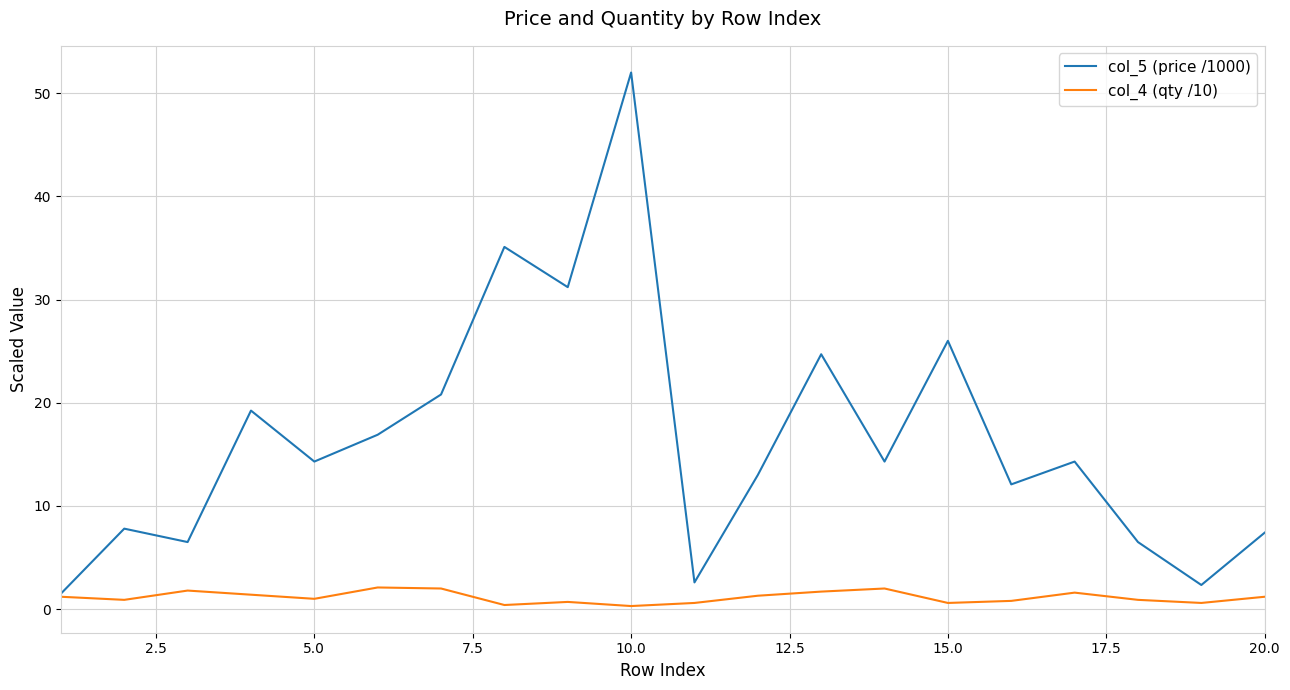

List the series in order of their peak value, highest first.

col_5 (price /1000), col_4 (qty /10)